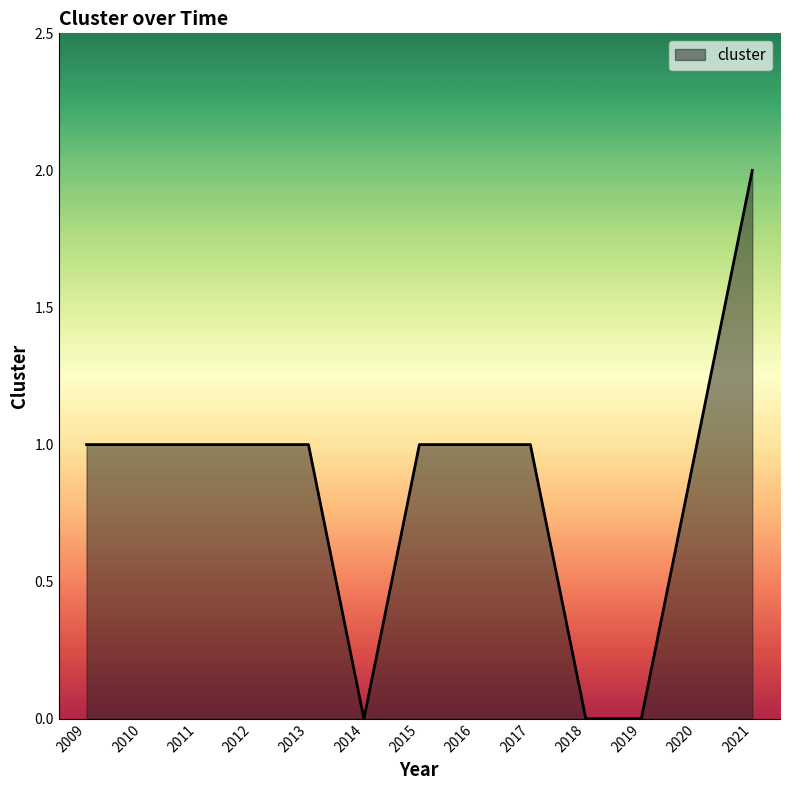

Between 2020 and 2019, which is larger?

2020